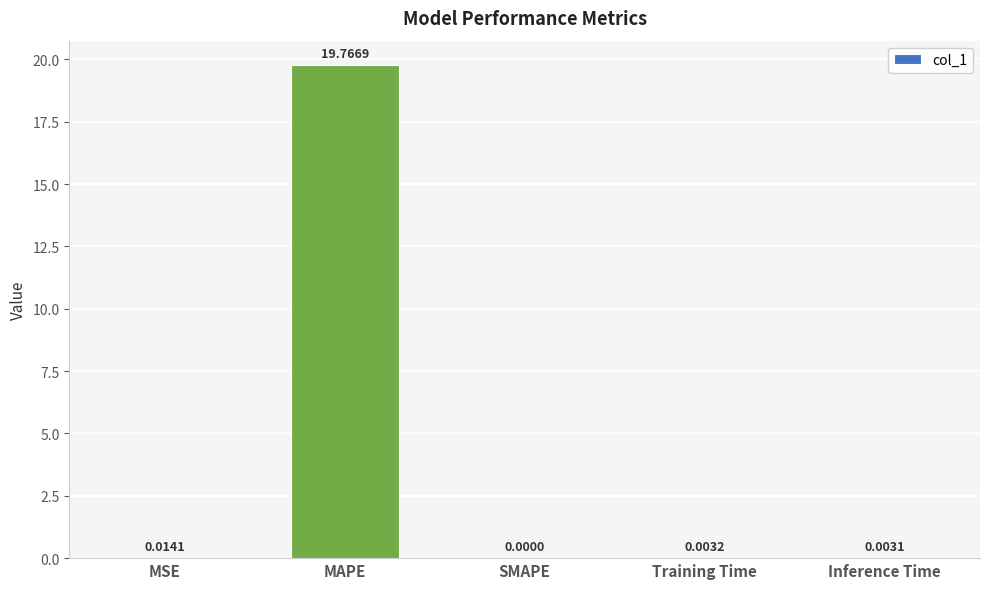

At which label is the value closest to 9?

MSE